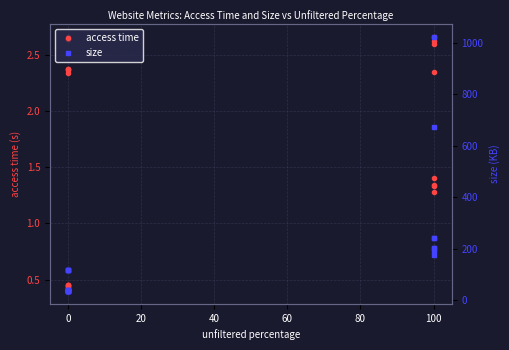

Rank the series by their average value, from lowest to highest.

access time, size